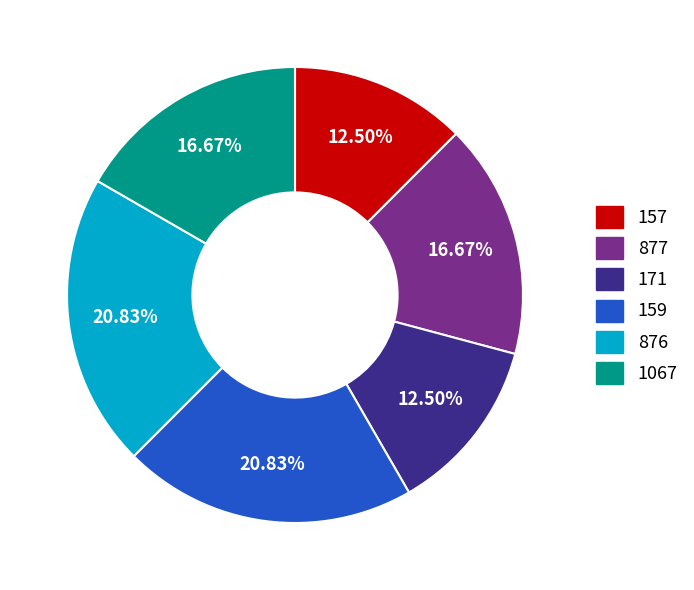

Approximately how many times larger is the value at 1067 compared to 159?

0.8